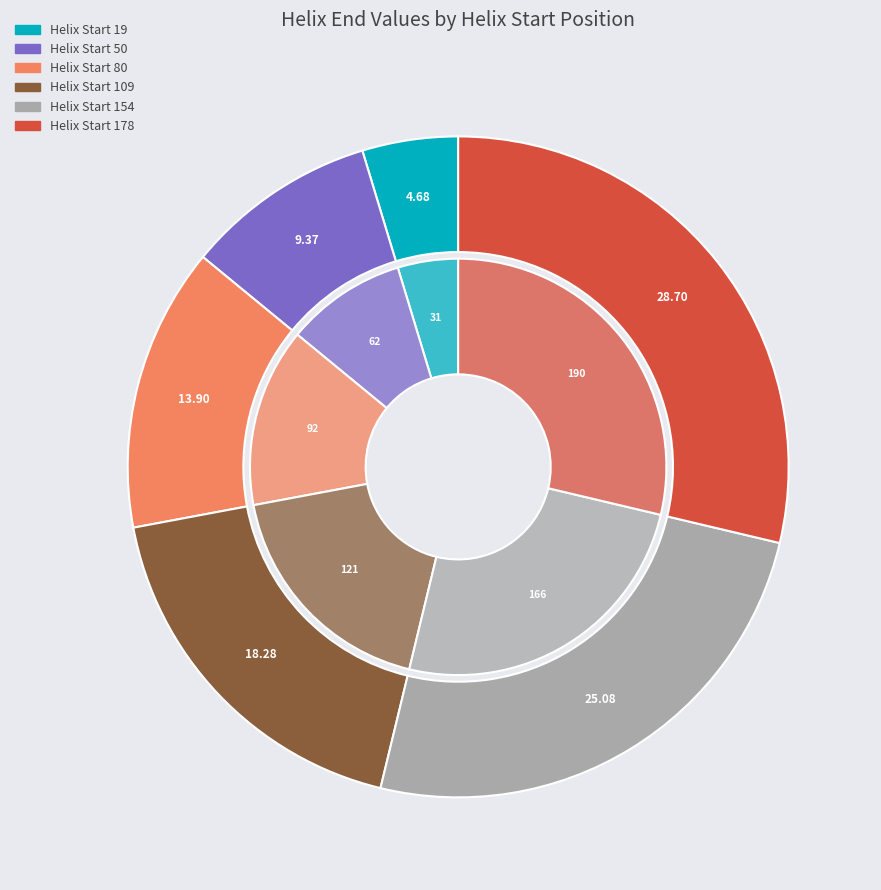

What is the smallest slice in the pie chart?

19